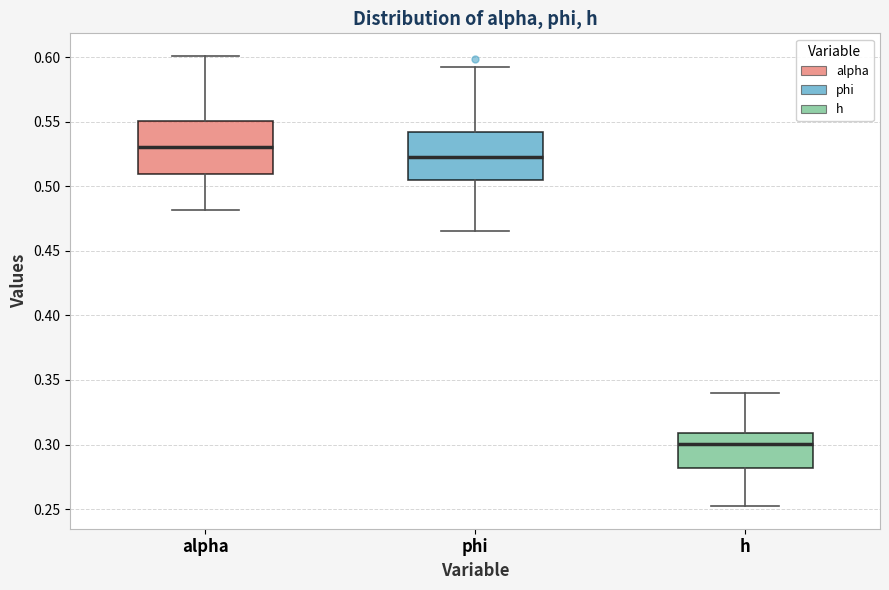

Which box's median line is the lowest?

h